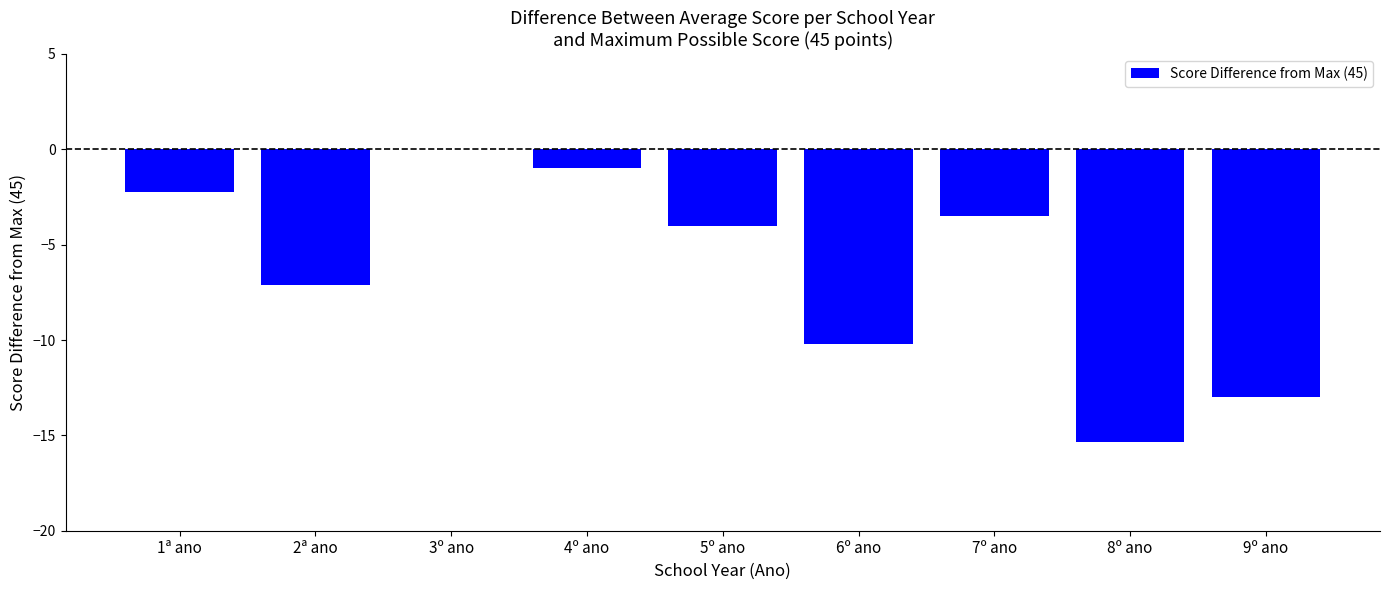

Between 5º ano and 9º ano, which is larger?

5º ano